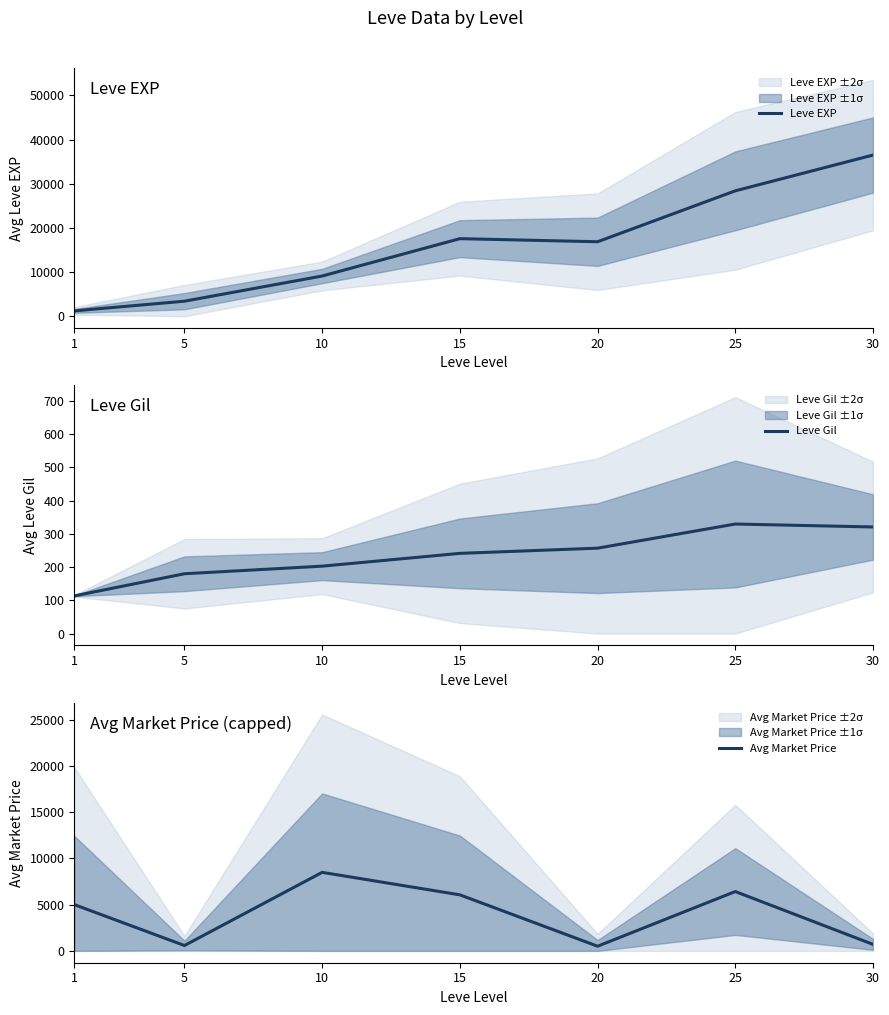

True or false: Avg Market Price has a value of 8841.9 at 15.

False